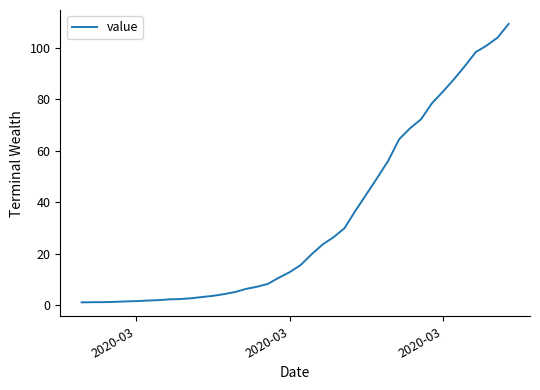

Does the chart have visible grid lines?

No